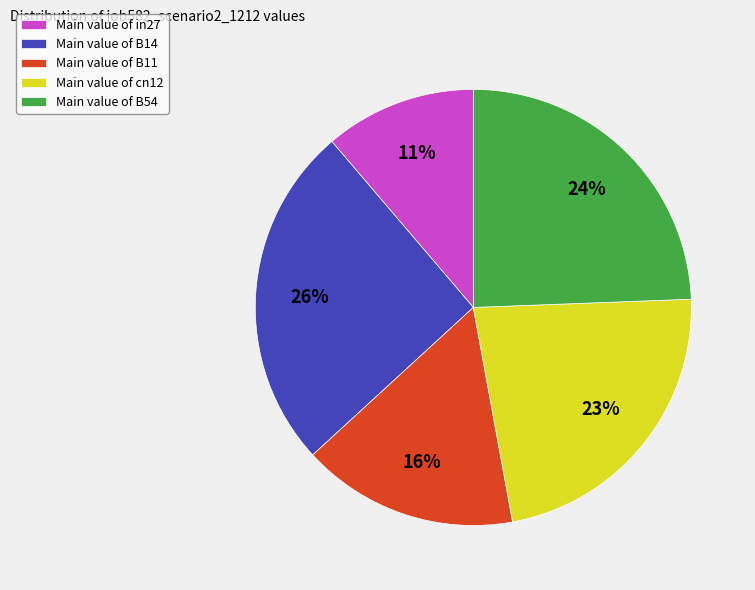

The Main value of cn12 slice represents 33% of the pie. True or false?

False